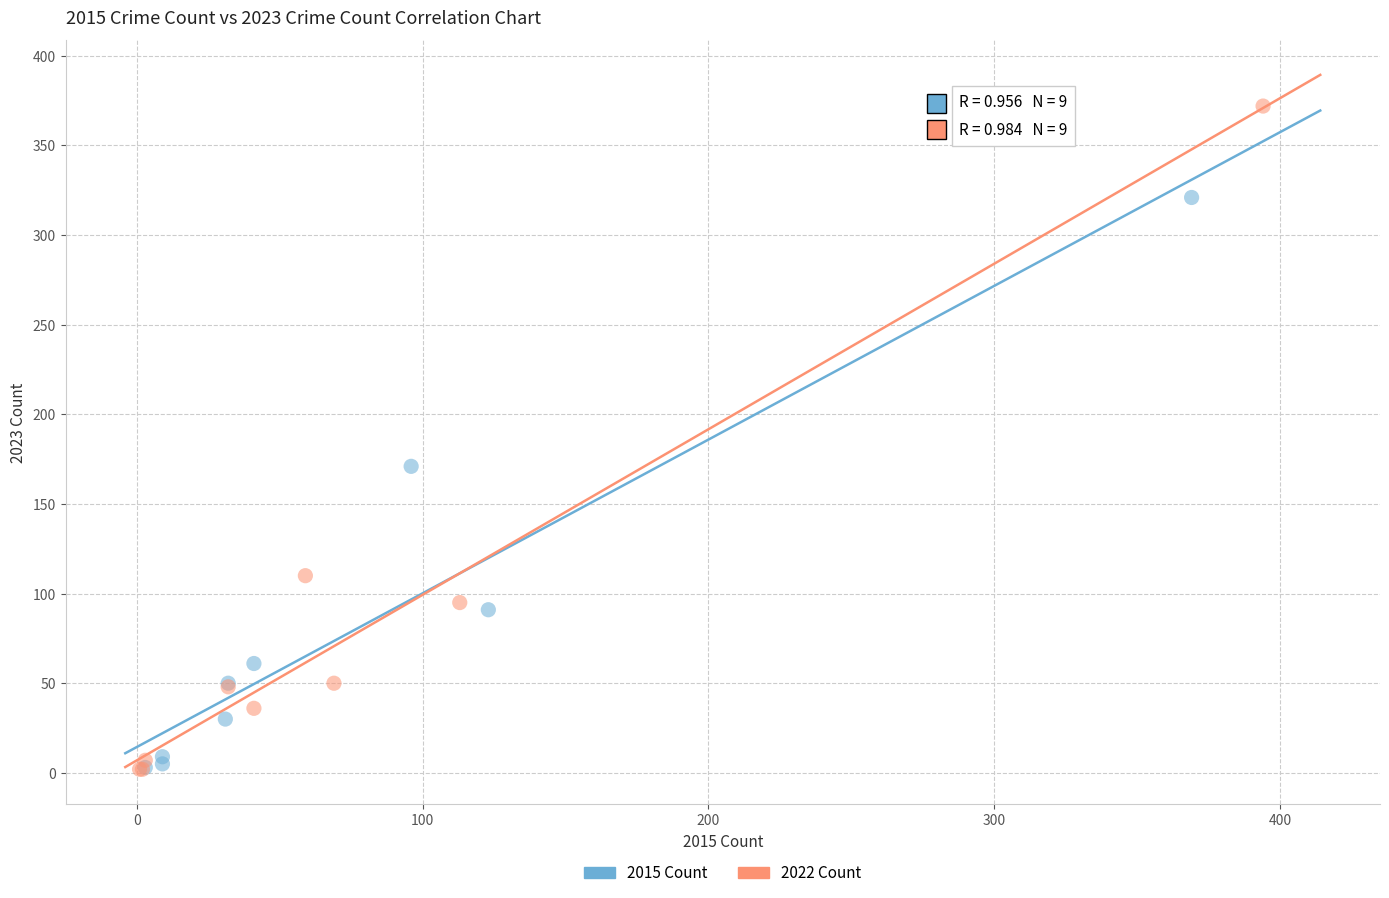

What are all the series names shown in the legend?

2015 Count, 2022 Count